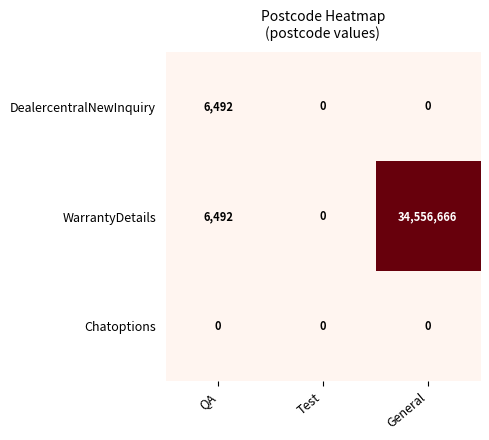

How many positive values does the WarrantyDetails series have?

2